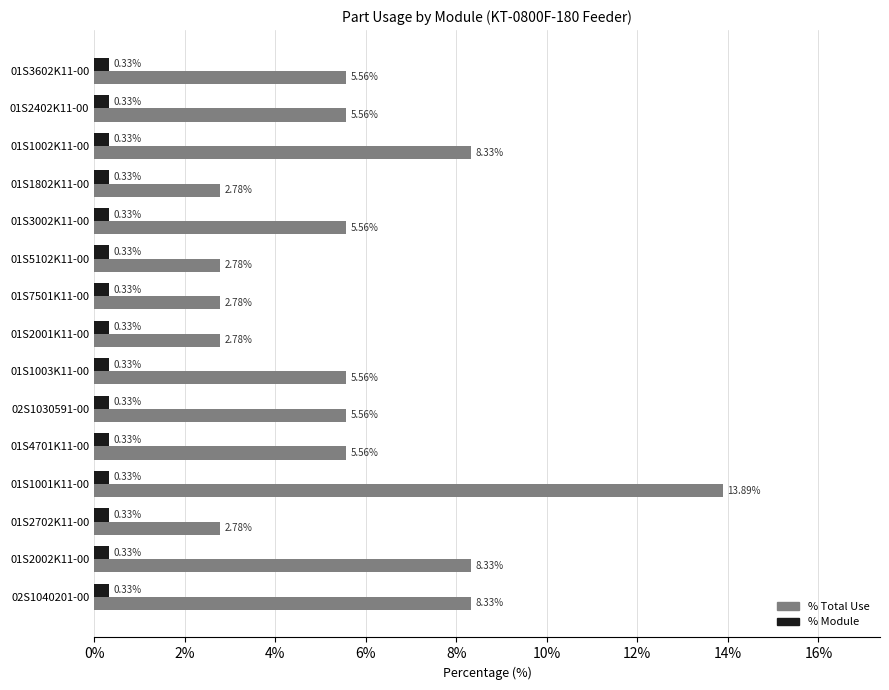

What is the average value of the % Total Use series?

5.7